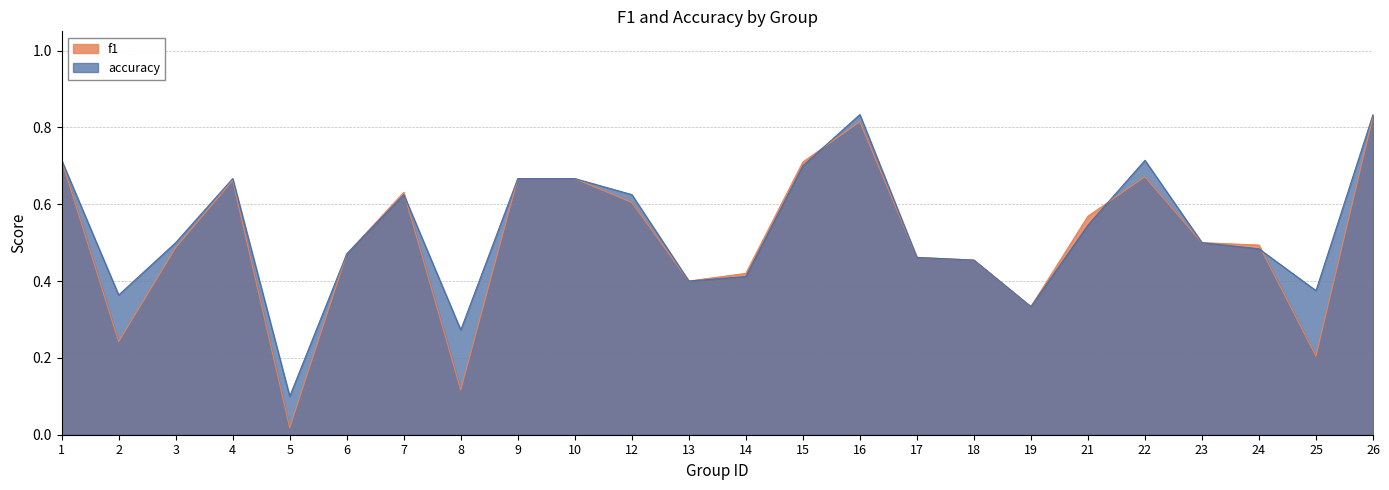

Is it true that accuracy equals 0.2 at 5?

False